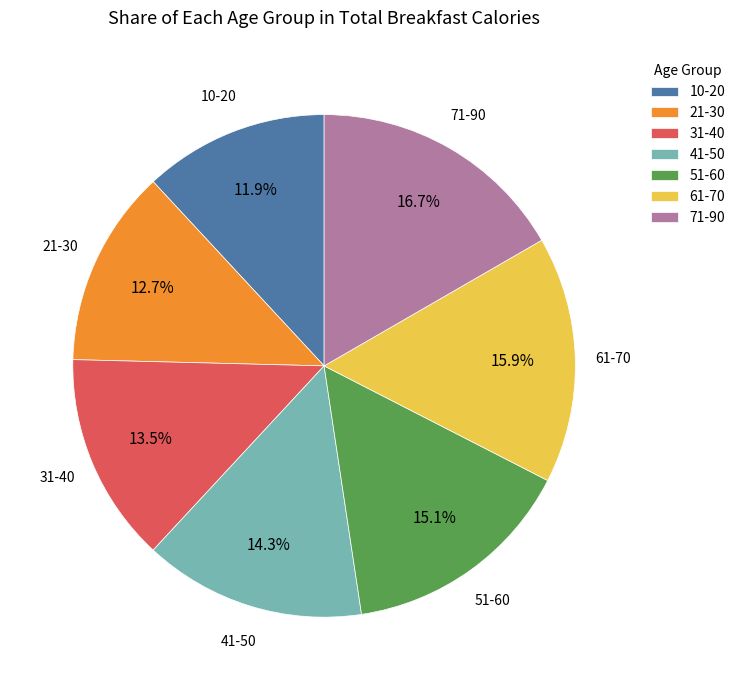

Which slice is the smallest?

10-20